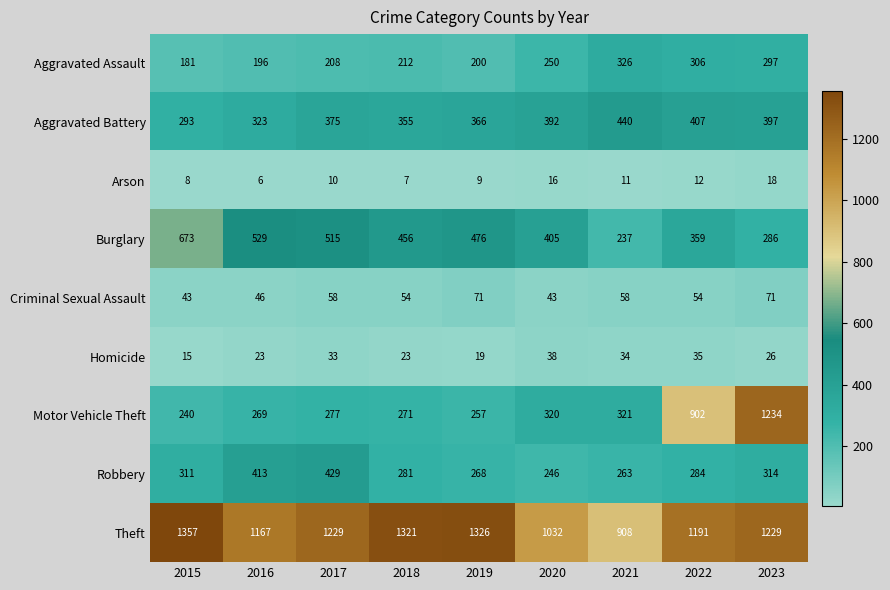

How many distinct data groups are displayed?

9